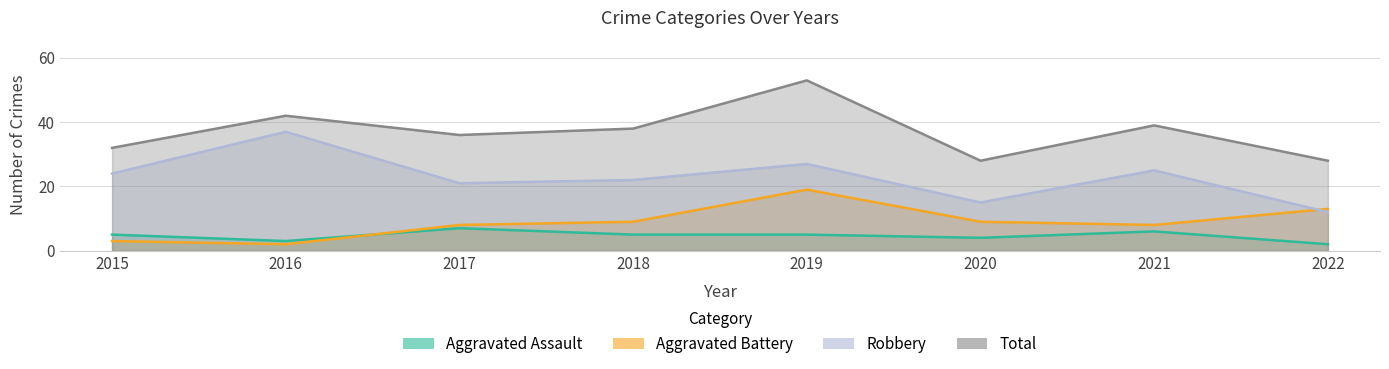

What is the total value across all series at 2020?

56